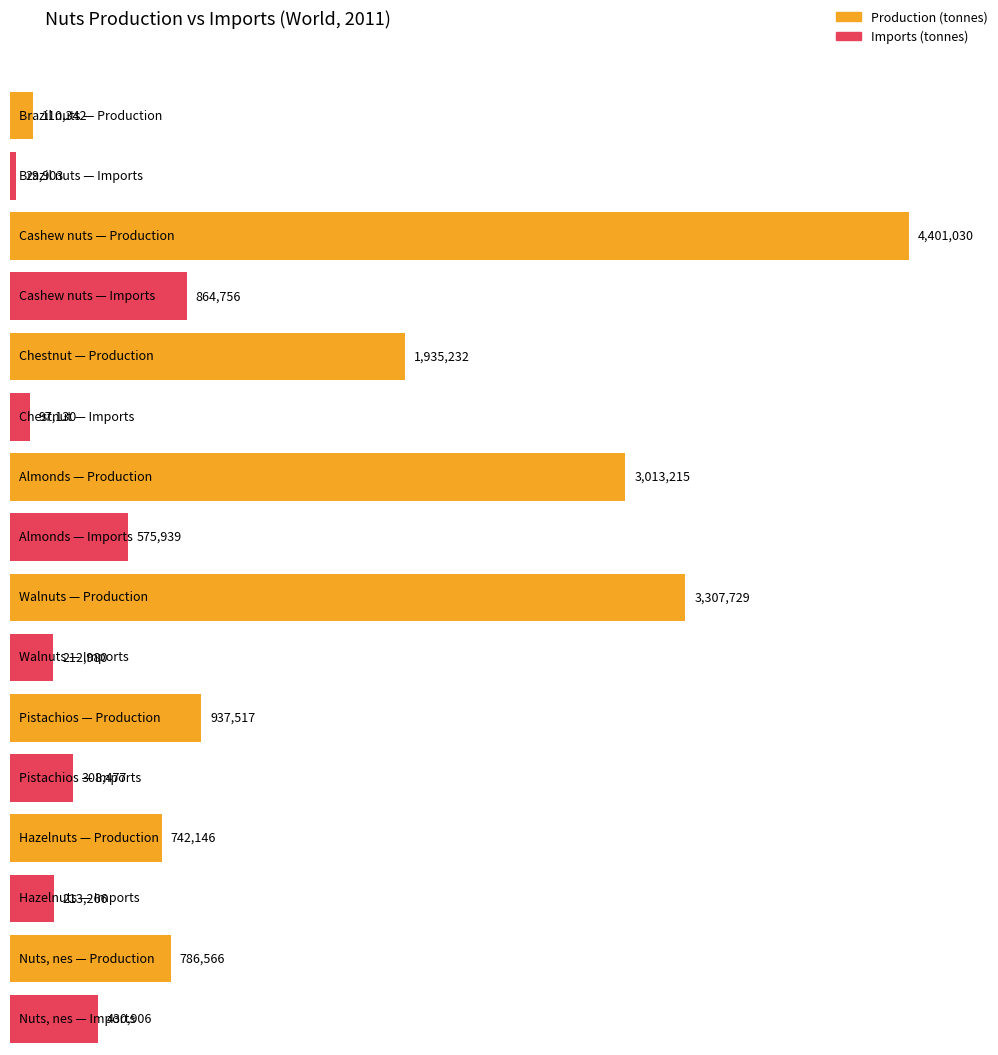

Reading left to right, extract all data points from this chart.

prod: 110342	4401030	1935232	3013215	3307729	937517	742146	786566
imp: 29903	864756	97130	575939	212980	308477	213266	430906